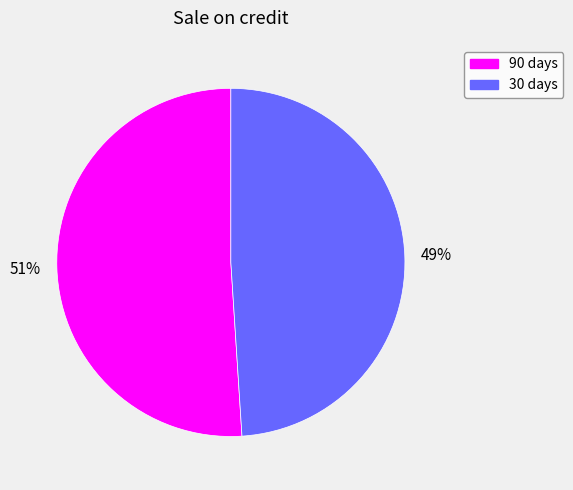

Rank the categories by value from lowest to highest.

30, 90